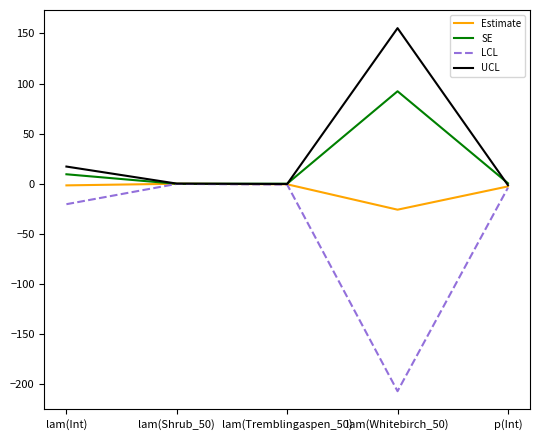

Which series has the largest range (max minus min)?

LCL